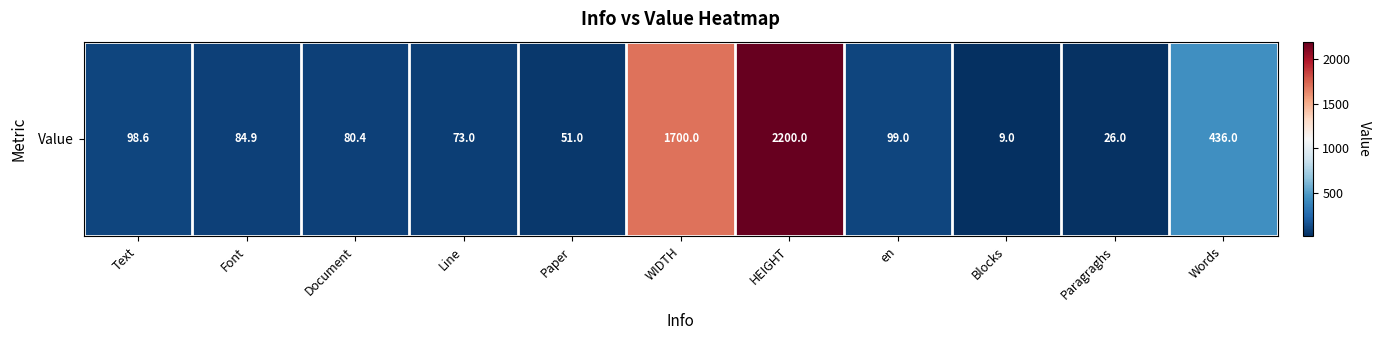

Count the number of data series in this chart.

1